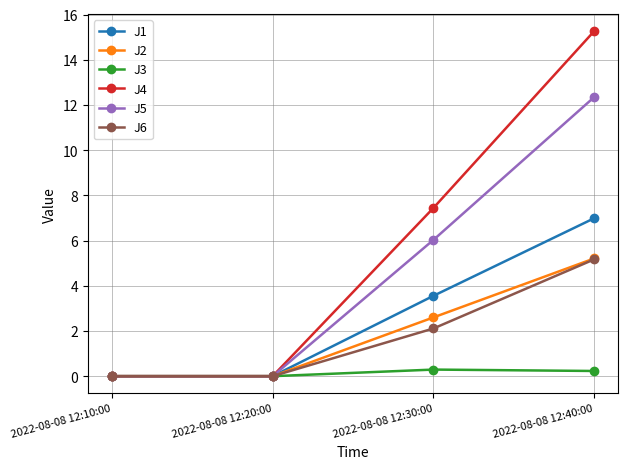

At which label does J1 first exceed 3?

2022-08-08 12:30:00